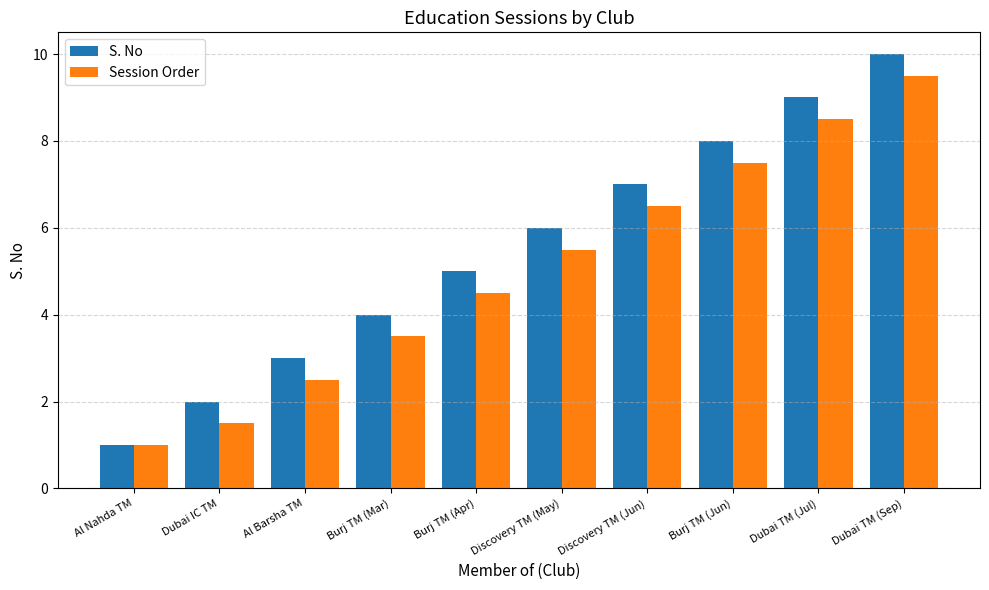

At Discovery TM (May), list the series in order from largest to smallest.

S. No, Session Order